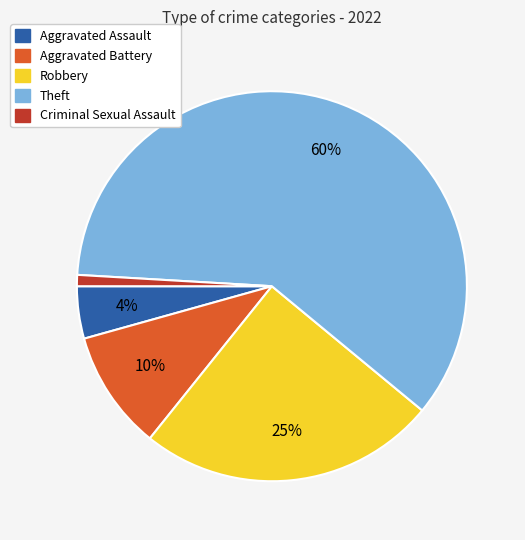

To the nearest percent, what is the combined percentage of Robbery and Aggravated Battery?

35%